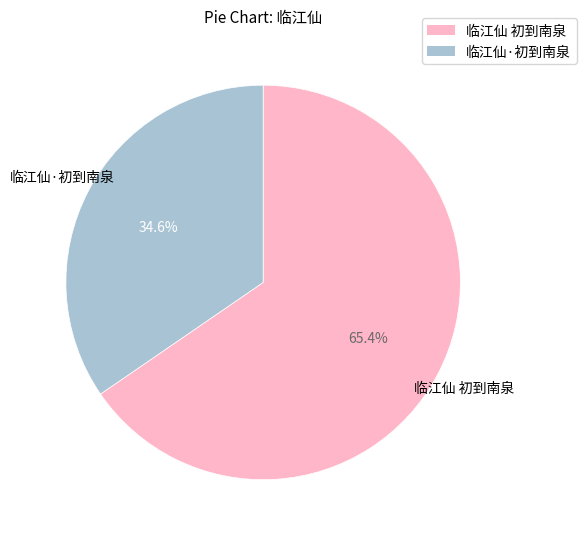

To the nearest percent, what percentage of the pie is 临江仙 初到南泉?

65%